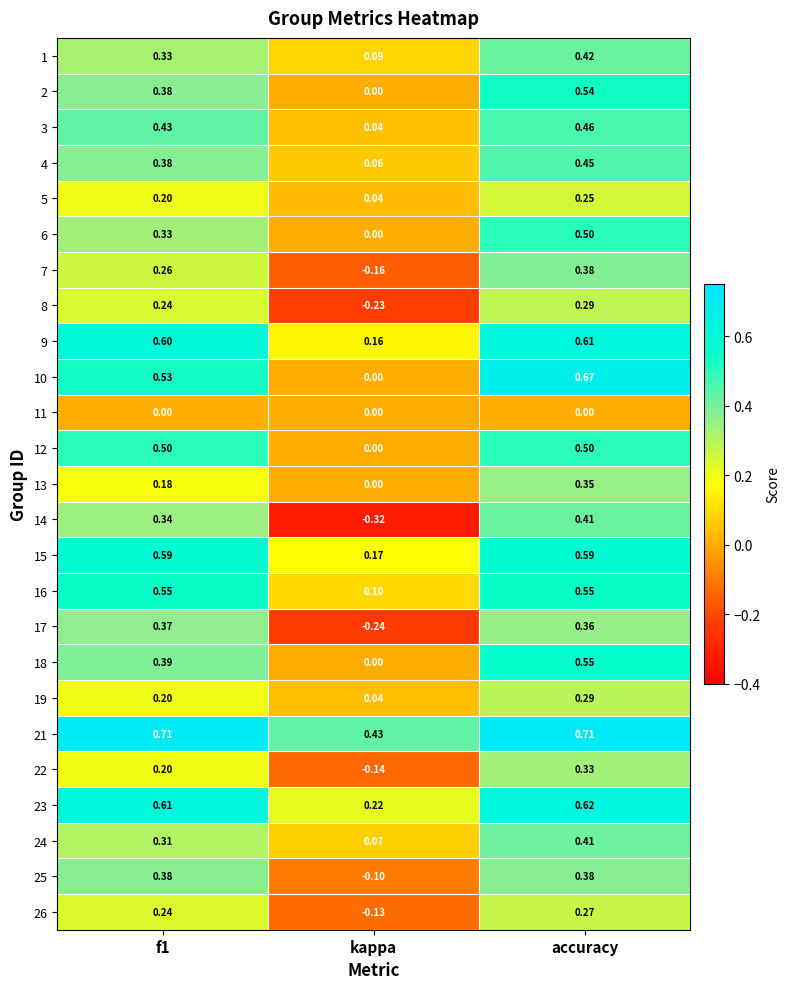

Which category has the lowest value in the 24 series?

kappa